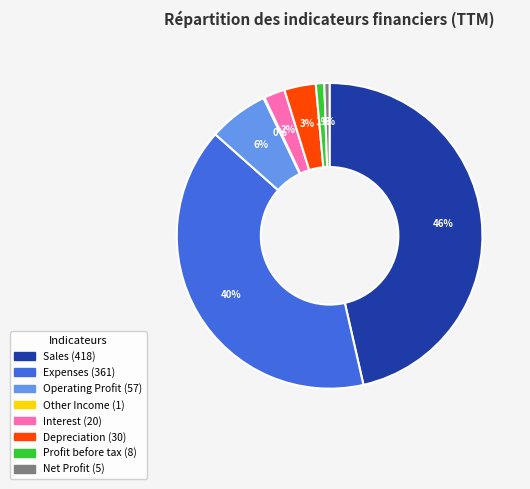

True or false: Net Profit accounts for 1% of the total.

True